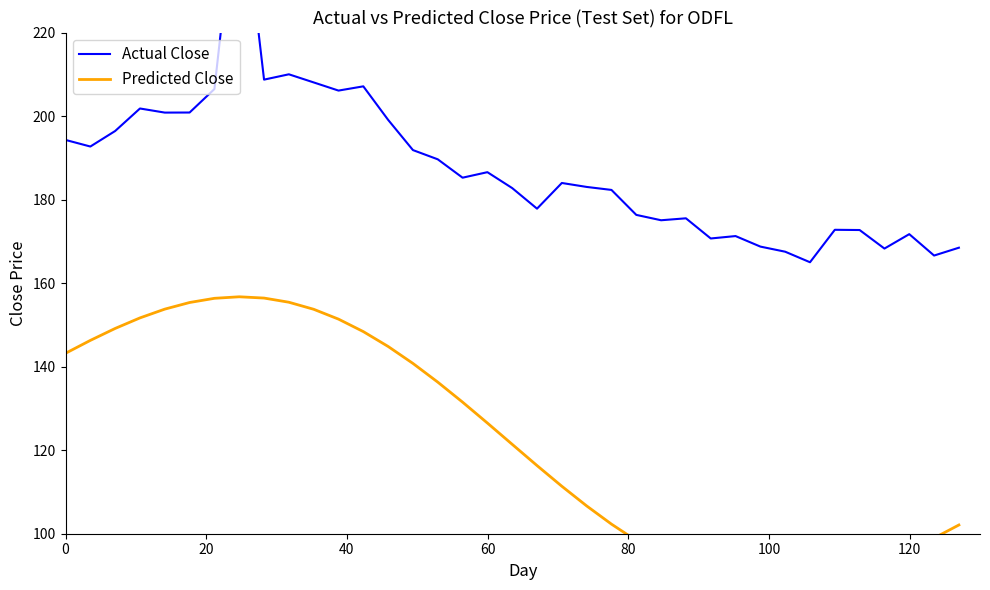

What is the sum of all Actual Close values?

6946.1